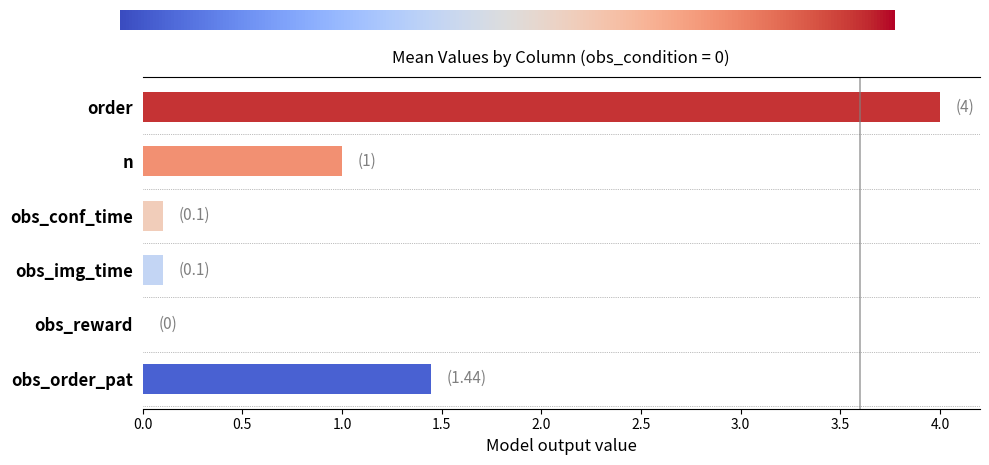

True or false: n has a value of 1.7 at obs_conf_time.

False